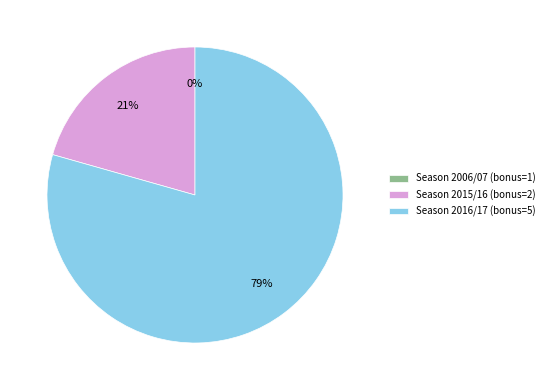

Which category has the biggest portion of the pie?

Season 2016/17 (bonus=5)